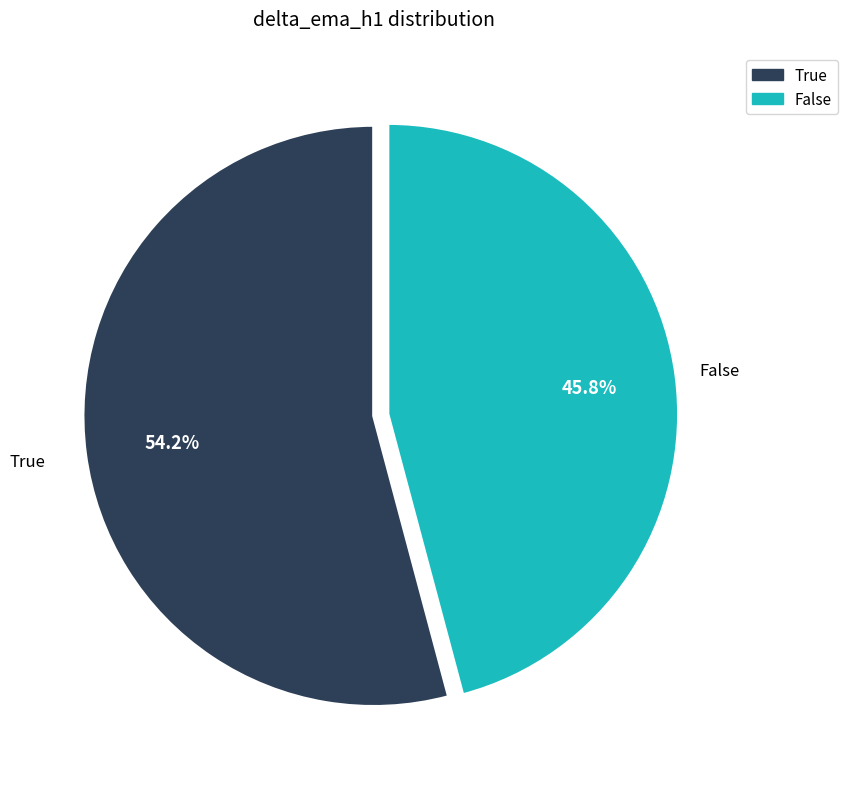

How many slices are in this pie chart?

2